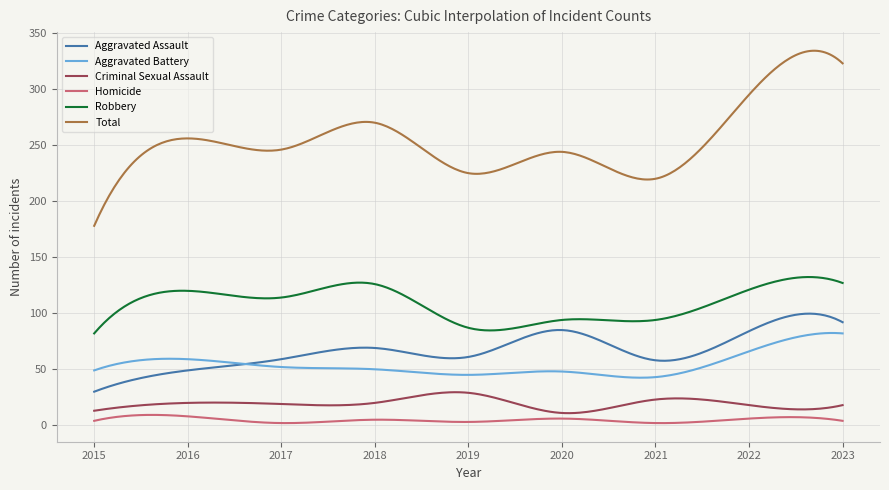

What is the average value of the Robbery series?

108.9